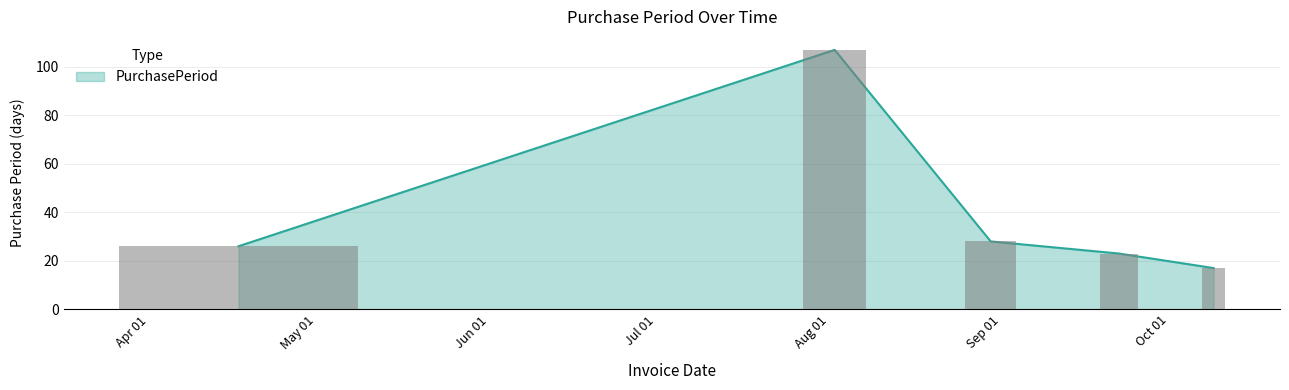

What is the greatest value displayed?

107